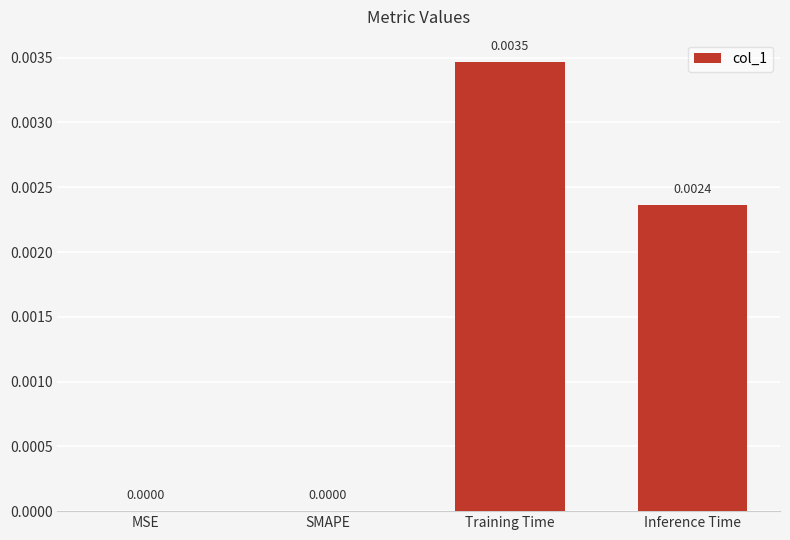

Which label corresponds to the largest value in the chart?

Training Time